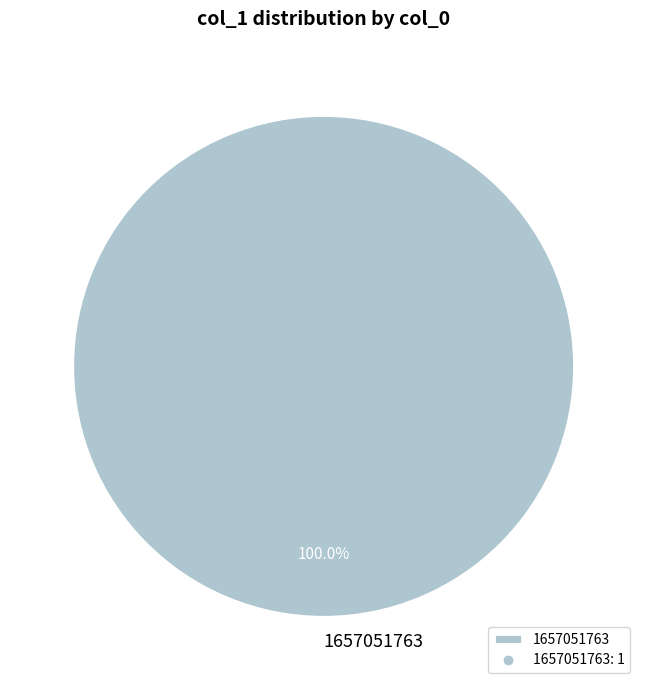

Is there any slice that represents more than half of the pie?

Yes